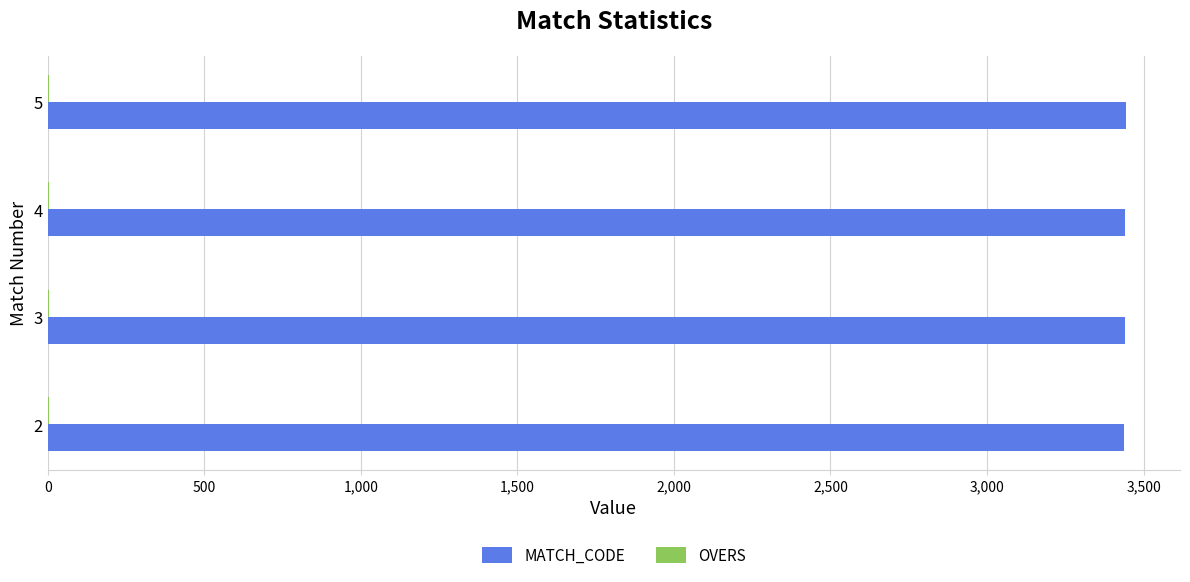

What is the sum of all MATCH_CODE values?

13764